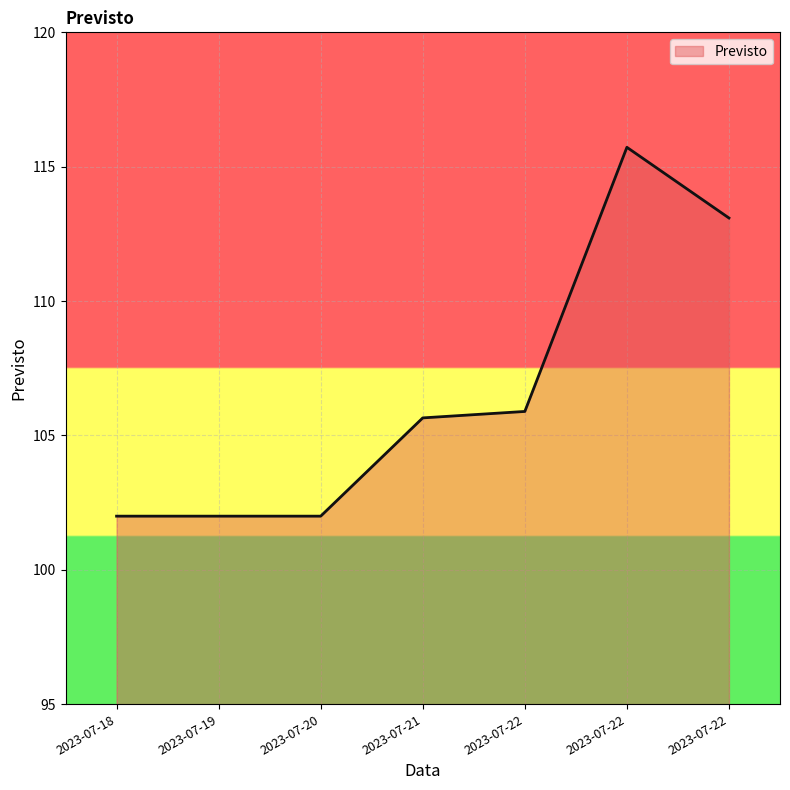

Reading left to right, list all the values displayed in this chart.

102.0	102.0	102.0	105.7	105.9	115.7	113.1